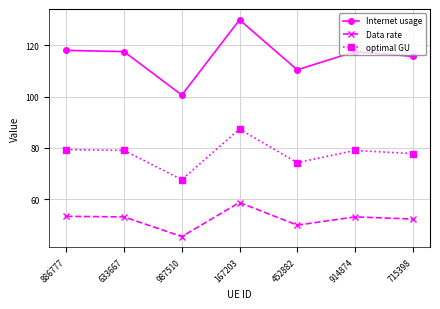

Which category has the highest value in the Internet usage series?

167203